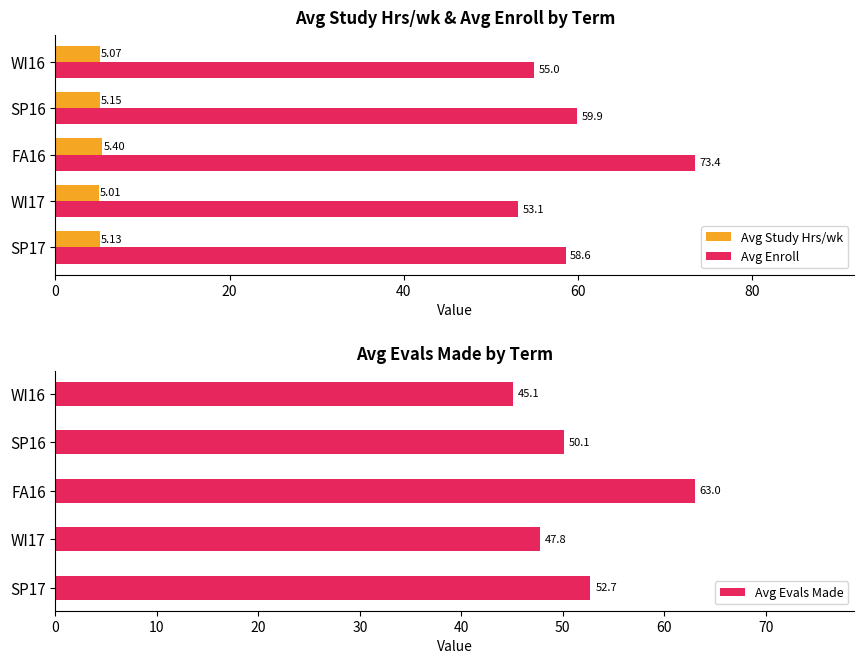

List the labels in order of Avg Enroll value, smallest first.

WI17, WI16, SP17, SP16, FA16